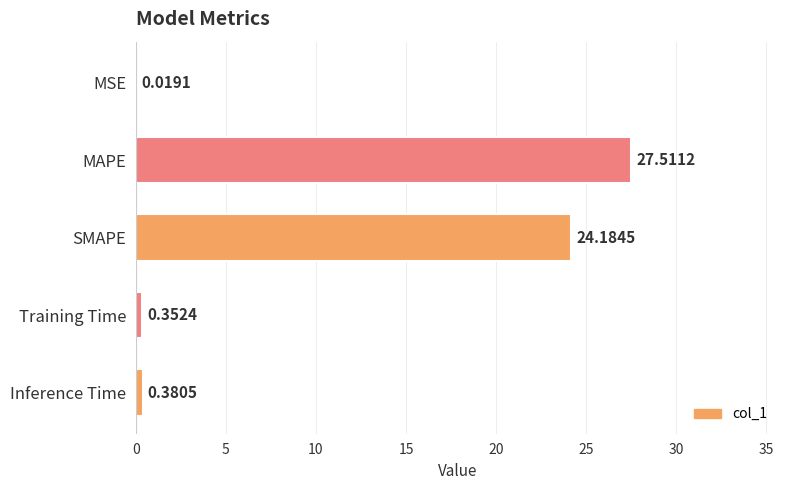

At which label is the value closest to 13?

SMAPE